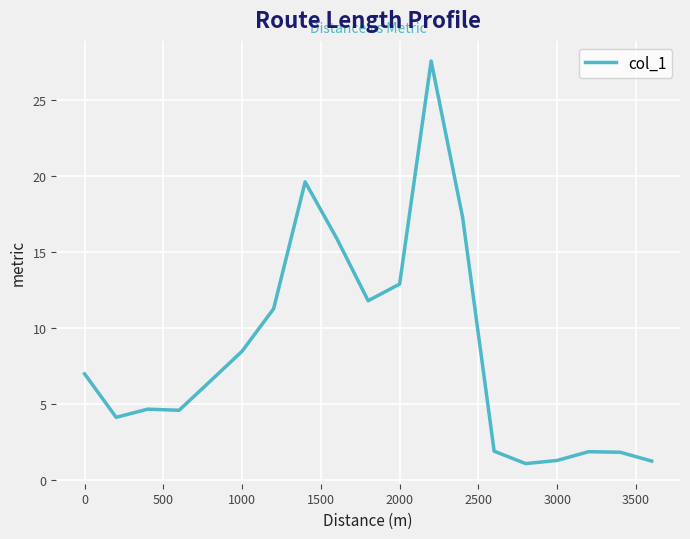

What is the maximum value shown in the chart?

27.5